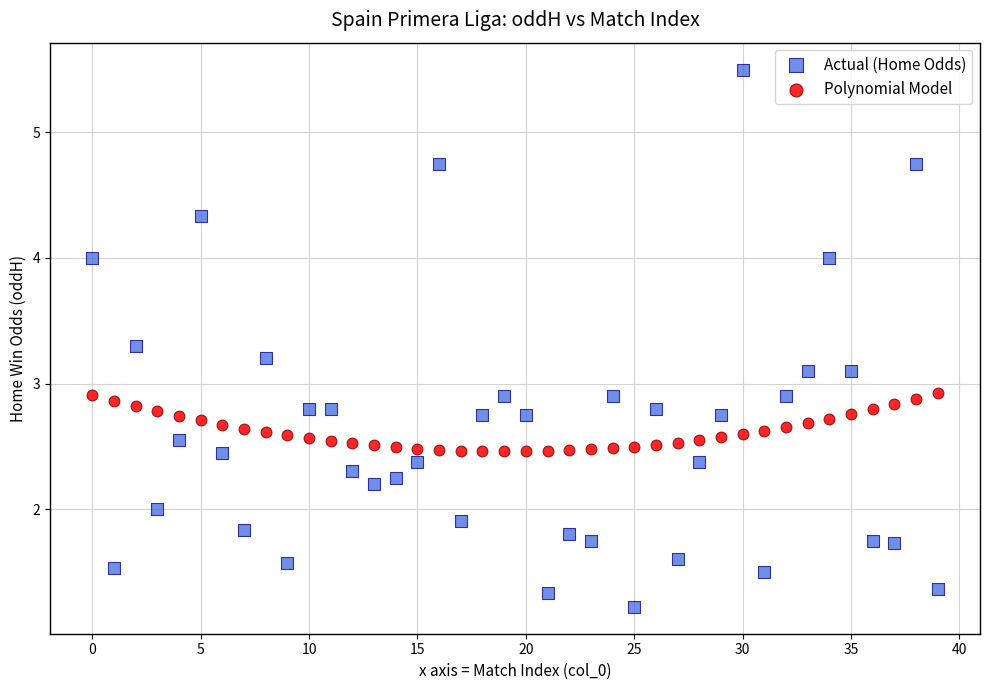

Across all data points, what is the range of Y values (max minus min)?

4.3